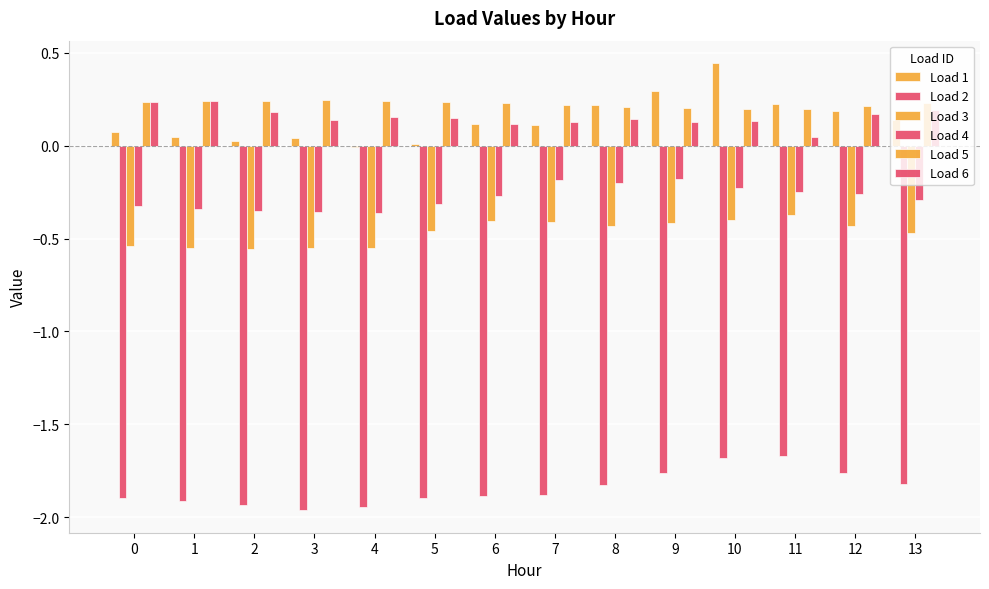

True or false: Load 3 has a value of -0.1 at 7.

False